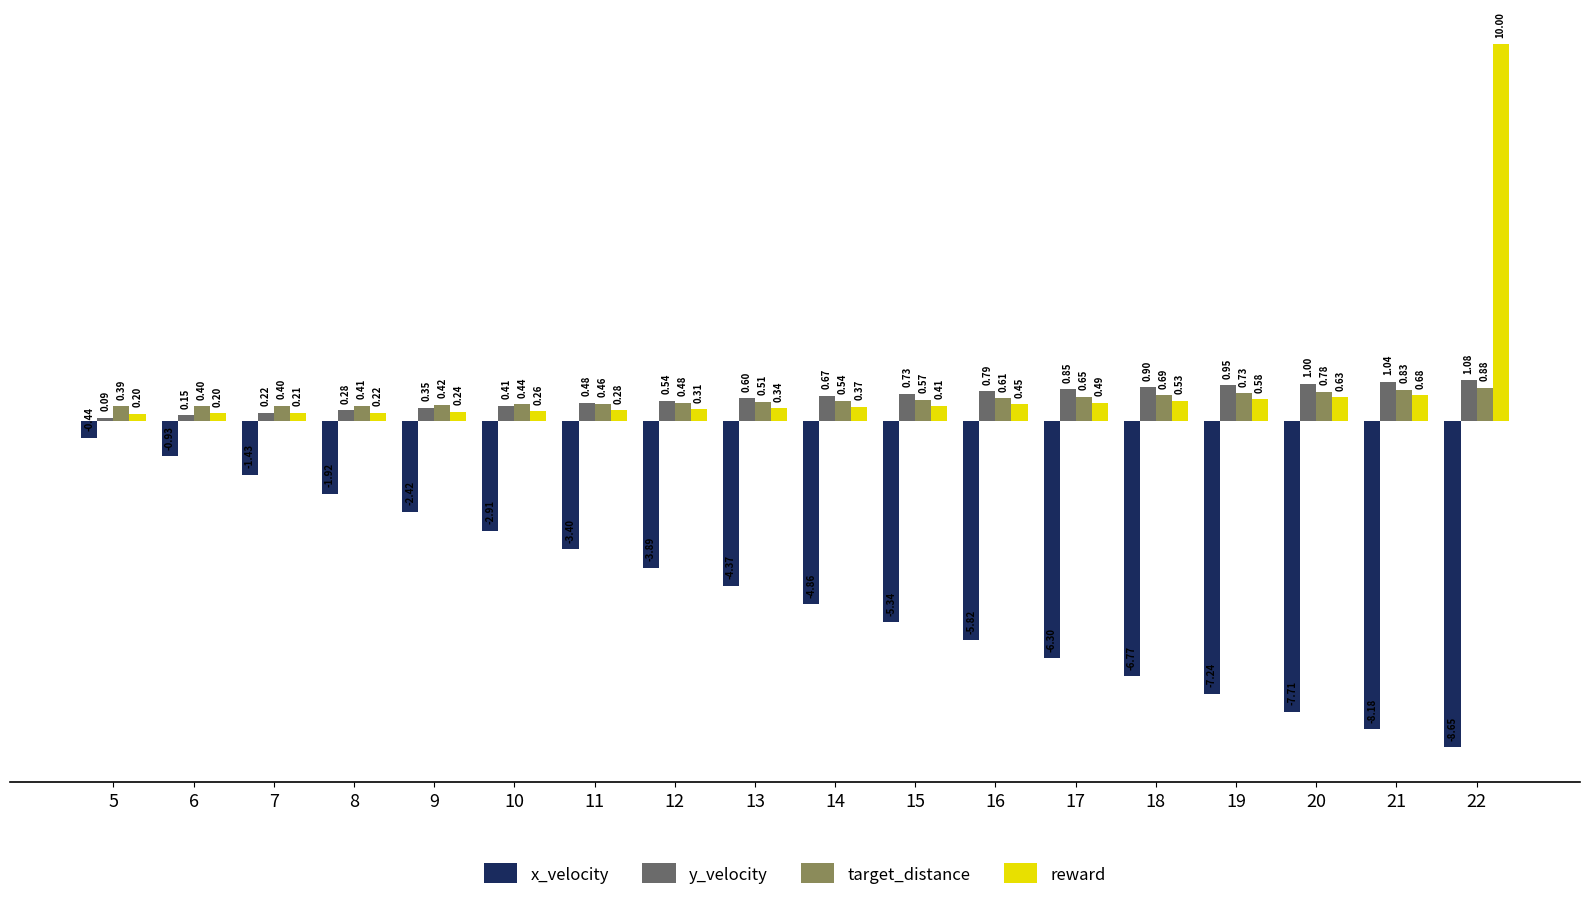

List the series in order of their peak value, lowest first.

x_velocity, target_distance, y_velocity, reward